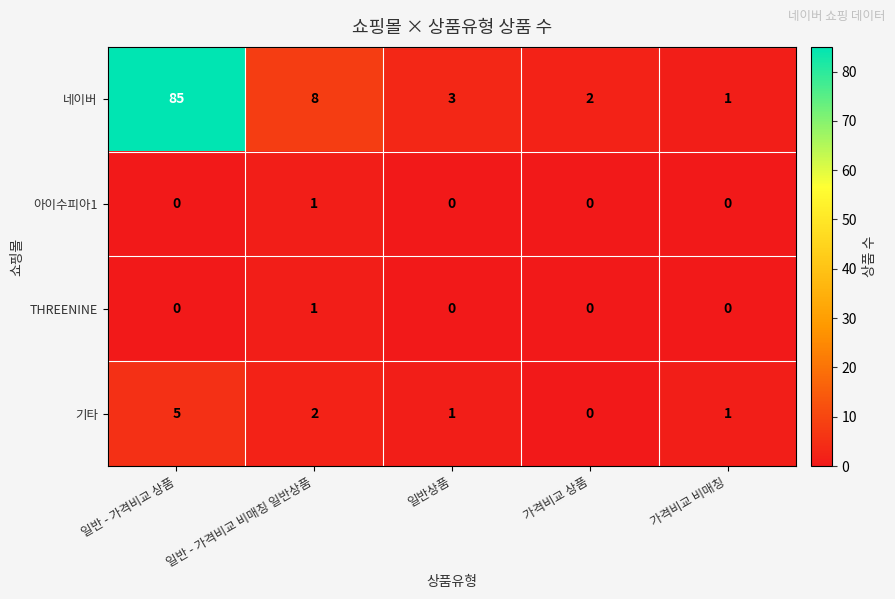

Reading left to right, transcribe all the data shown in this chart.

네이버: 85	8	3	2	1
아이수피아1: 0	1	0	0	0
THREENINE: 0	1	0	0	0
기타: 5	2	1	0	1